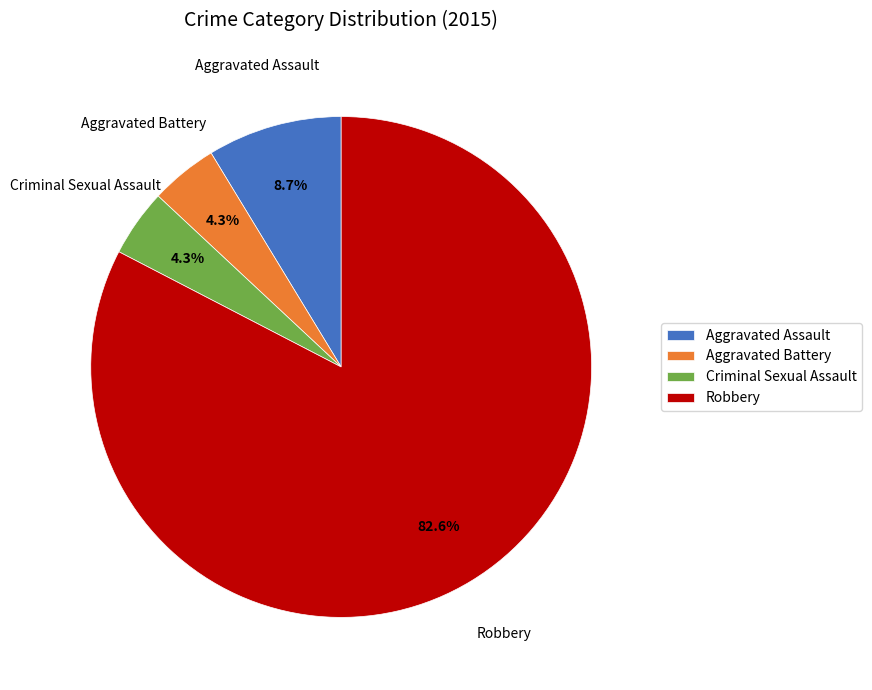

True or false: Aggravated Assault accounts for 2% of the total.

False